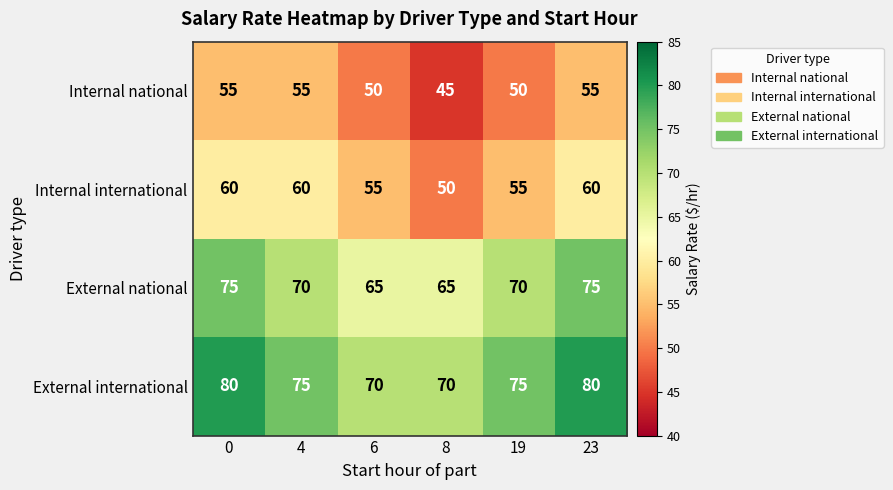

What is the difference between the maximum and minimum values in the External national series?

10